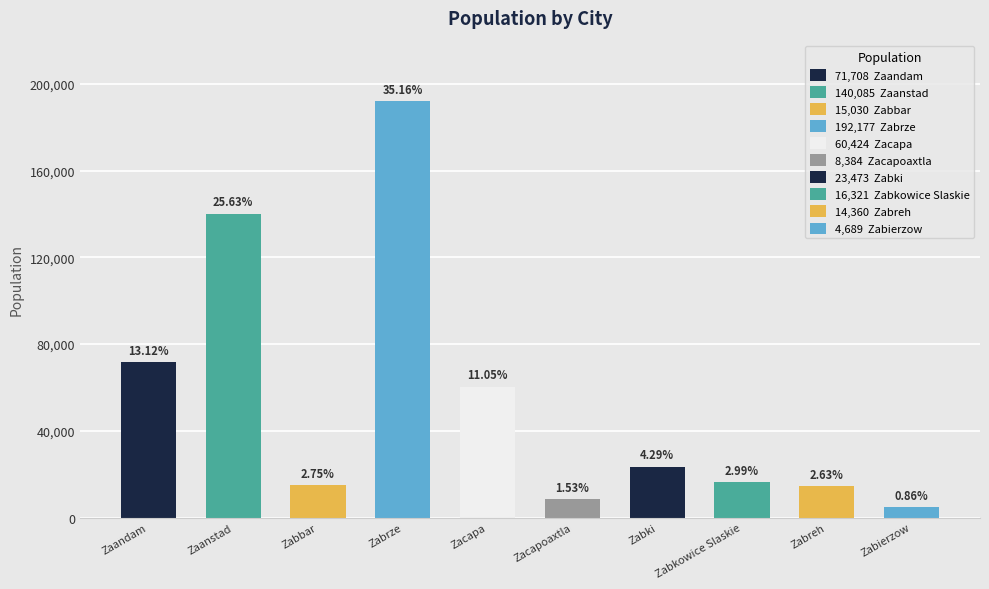

How many bars are there in total?

10